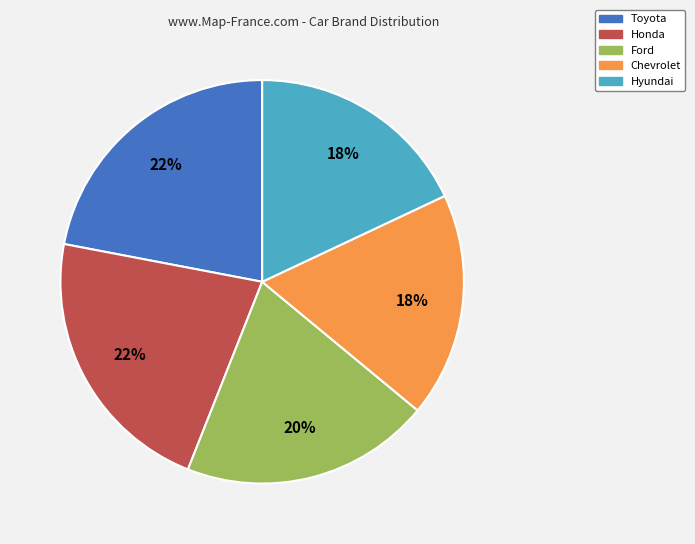

Is it true that Ford is 20% of the pie?

True